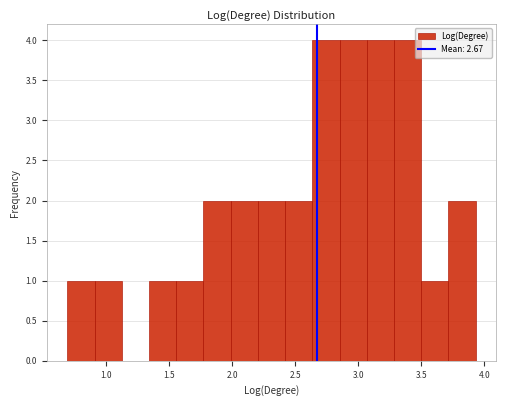

Reading left to right, list every bar in this chart as the range it spans on the x-axis followed by its height. Neither the bar edges nor the heights are printed on the chart, so give them approximately, as read against the axes.

0.70 to 0.90: 1
0.90 to 1.10: 1
1.10 to 1.35: 0
1.35 to 1.55: 1
1.55 to 1.75: 1
1.75 to 2.00: 2
2.00 to 2.20: 2
2.20 to 2.40: 2
2.40 to 2.65: 2
2.65 to 2.85: 4
2.85 to 3.05: 4
3.05 to 3.30: 4
3.30 to 3.50: 4
3.50 to 3.70: 1
3.70 to 3.95: 2